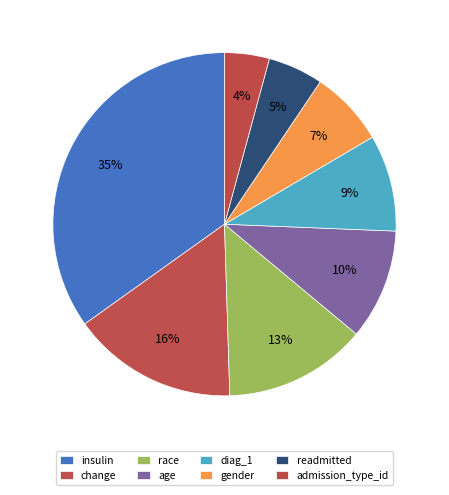

How many slices are in this pie chart?

8